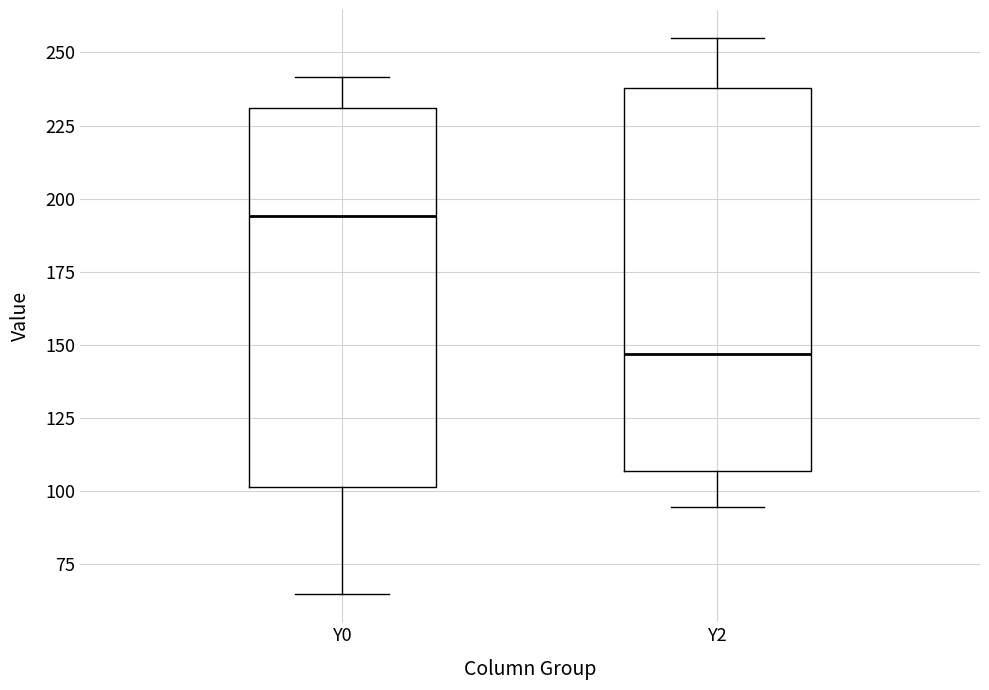

Reading left to right, read every box against the y-axis: the position of its median line, the range the box covers, and the ends of its whiskers. The values are not printed on the chart, so give them approximately, as read against the axis.

Y0: median 195, box 100 to 230, whiskers 65 to 240
Y2: median 145, box 105 to 240, whiskers 95 to 255